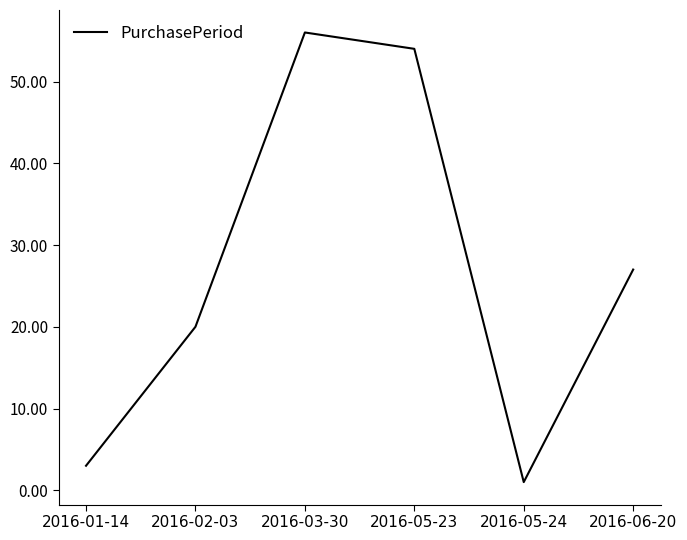

Count the number of data series in this chart.

1